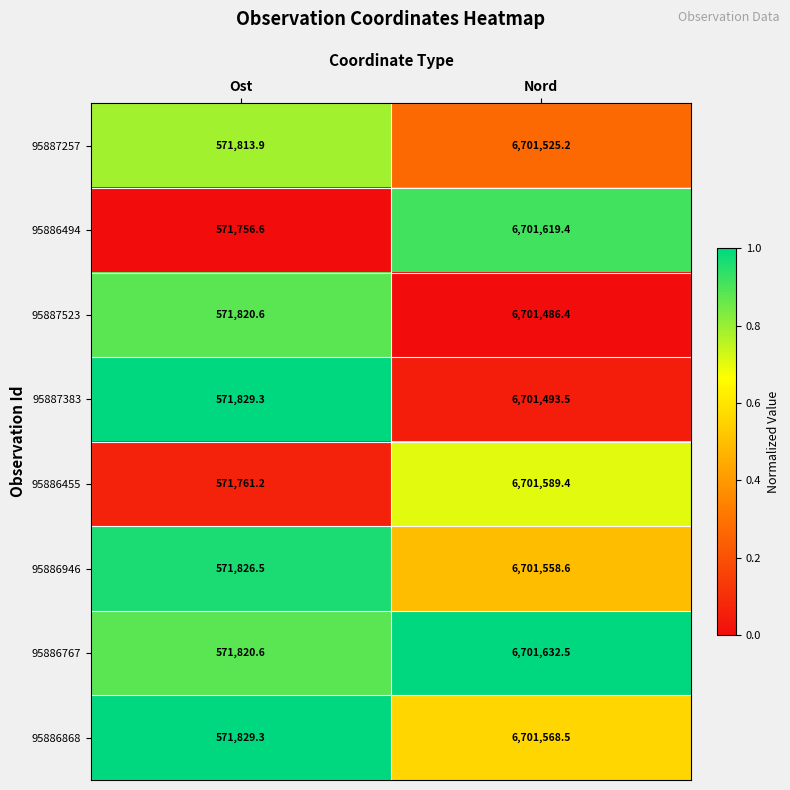

At which category is the sum across all series the highest?

Nord